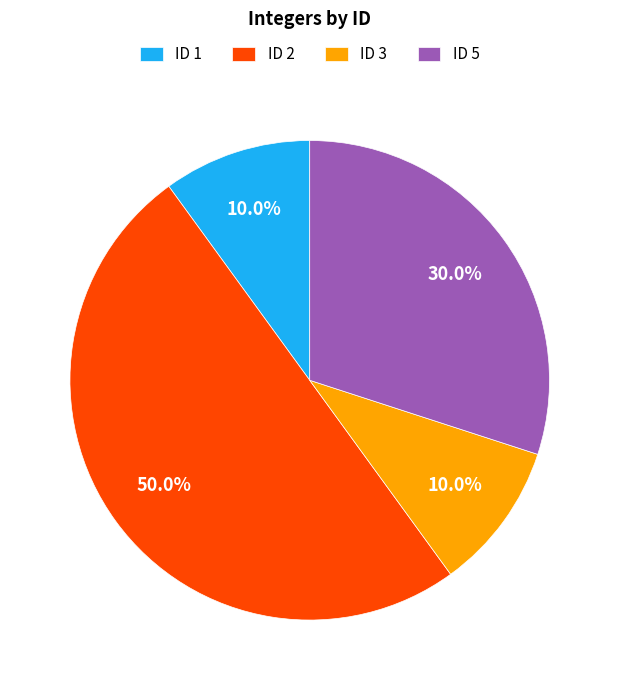

Combined, what portion of the pie is ID 2 and ID 1?

60.0%